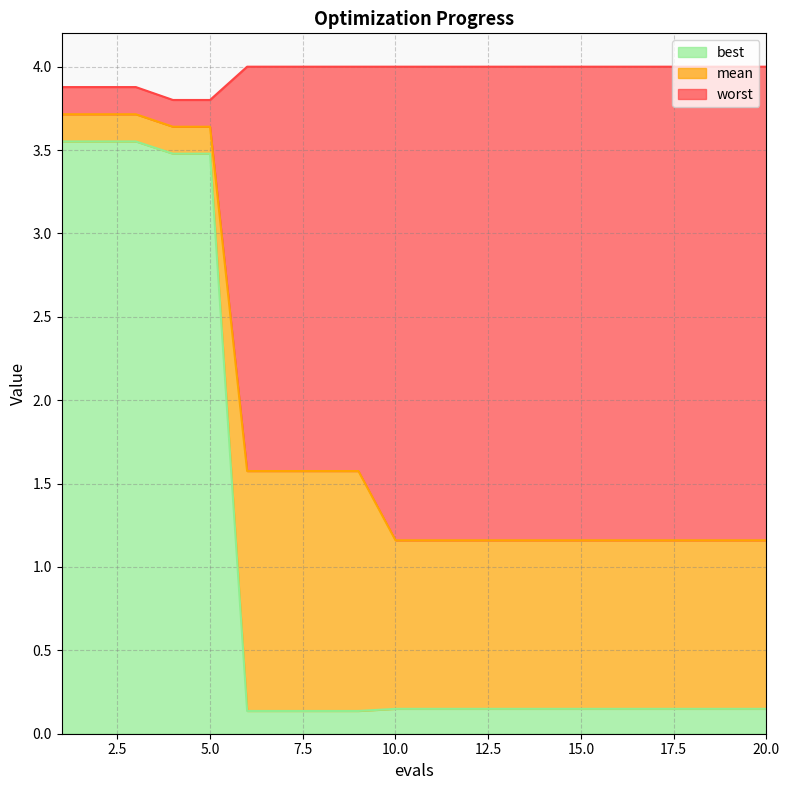

What is the sum of all best values?

19.8